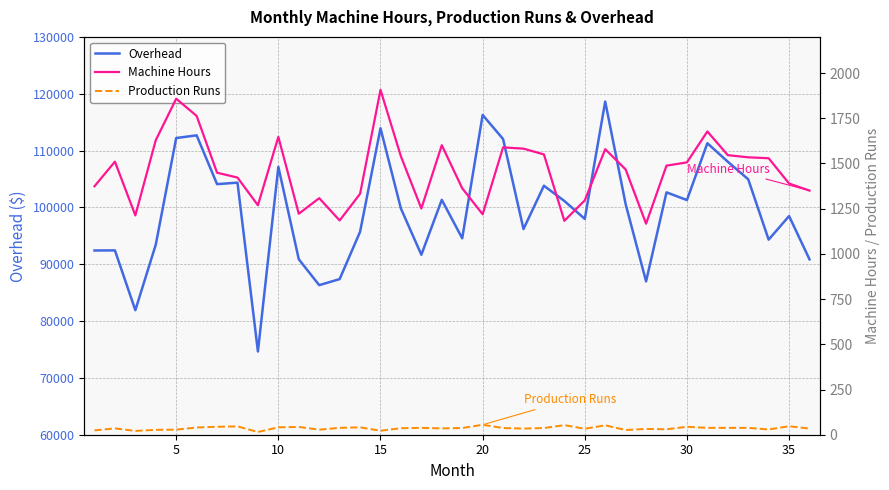

What is the approximate value of Overhead at 35, to the nearest 100?

98500